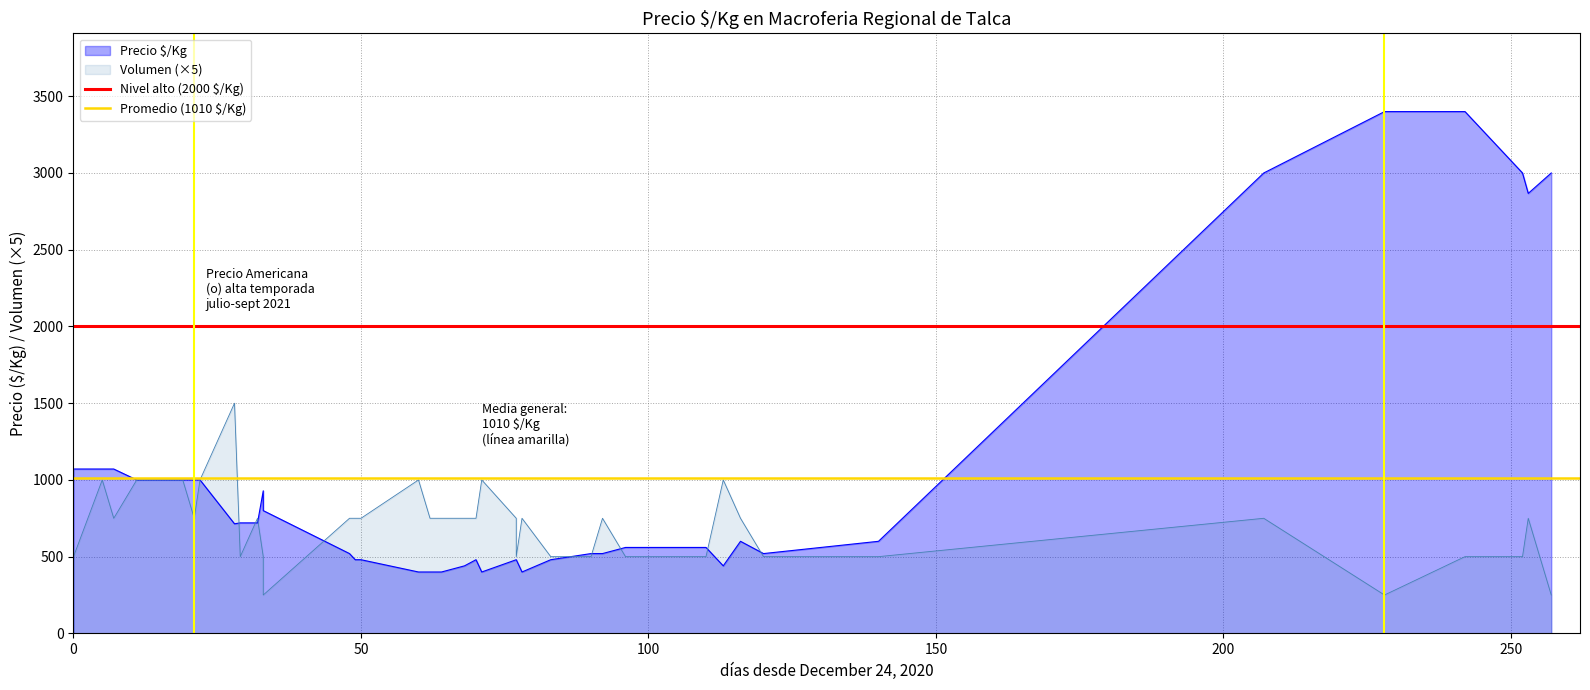

What is the value of the Nivel alto (2000 $/Kg) point at the 1st from the left?

2000